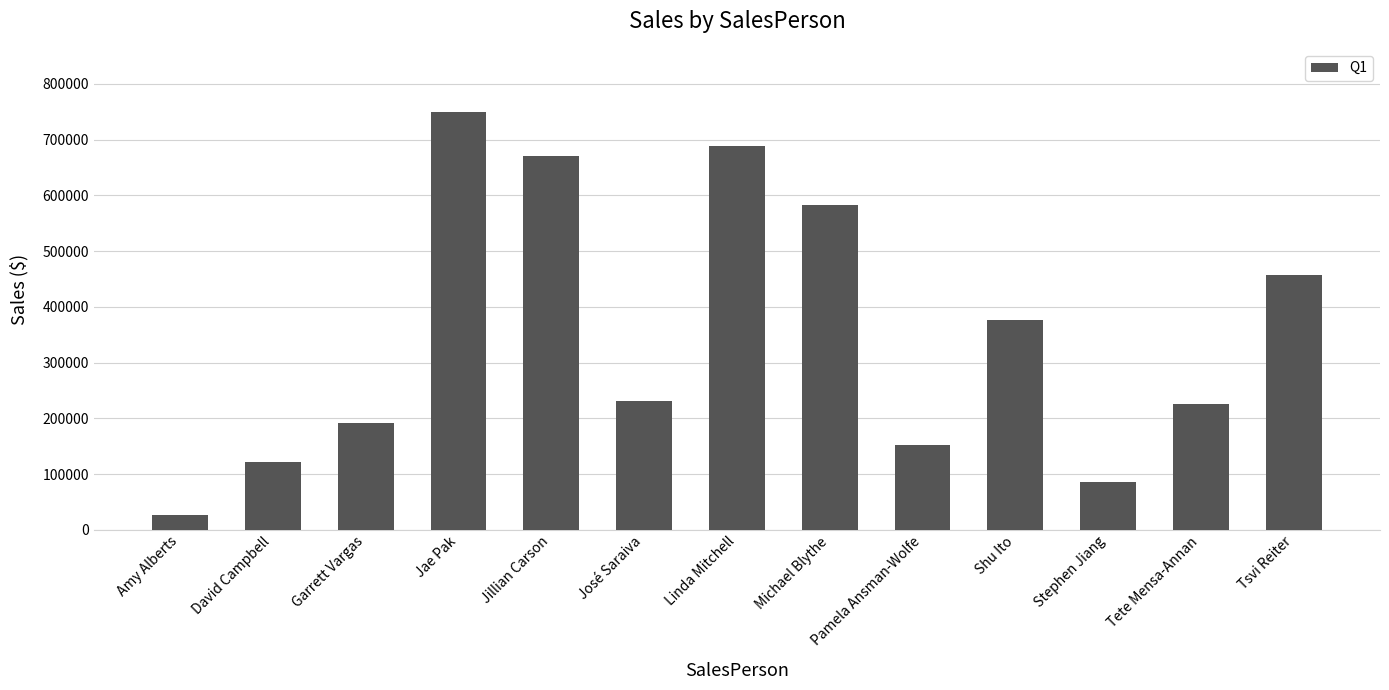

What is the difference between the maximum and minimum values?

724000